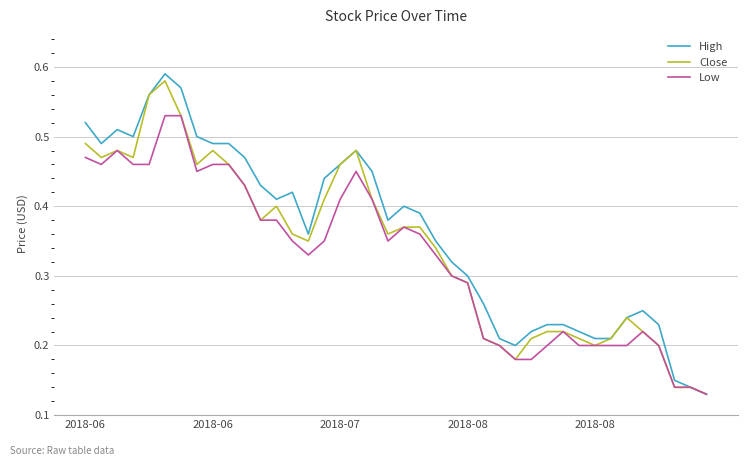

Which series has the widest spread of values?

High